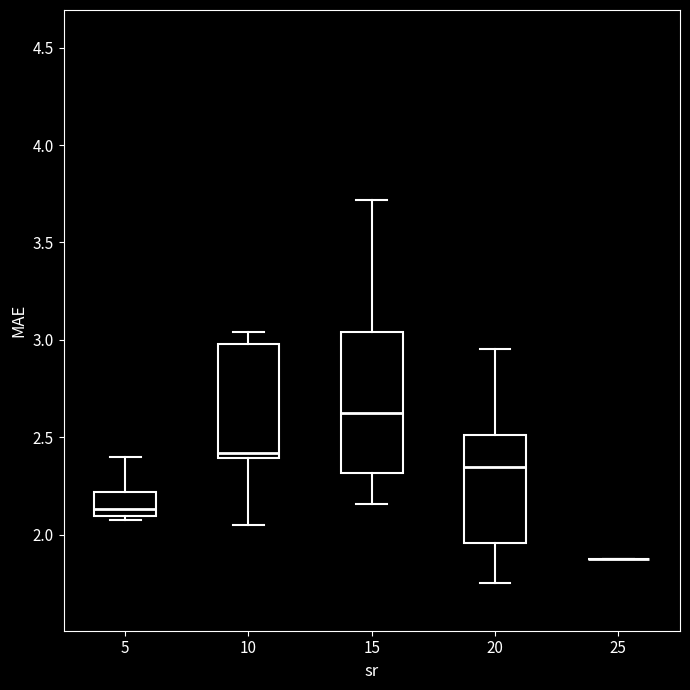

Reading left to right, transcribe this box plot: for each box, give where its median line is, the range the box spans, and where its two whiskers end, as read against the y-axis. The values are not printed on the chart, so give them approximately, as read against the axis.

5: median 2.15, box 2.10 to 2.20, whiskers 2.10 (just below the box's lower edge) to 2.40
10: median 2.40 (just above the box's lower edge), box 2.40 to 3.00, whiskers 2.05 to 3.05
15: median 2.60, box 2.30 to 3.05, whiskers 2.15 to 3.70
20: median 2.35, box 1.95 to 2.50, whiskers 1.75 to 2.95
25: box collapsed to a line at 1.90, whiskers 1.90 to 1.90